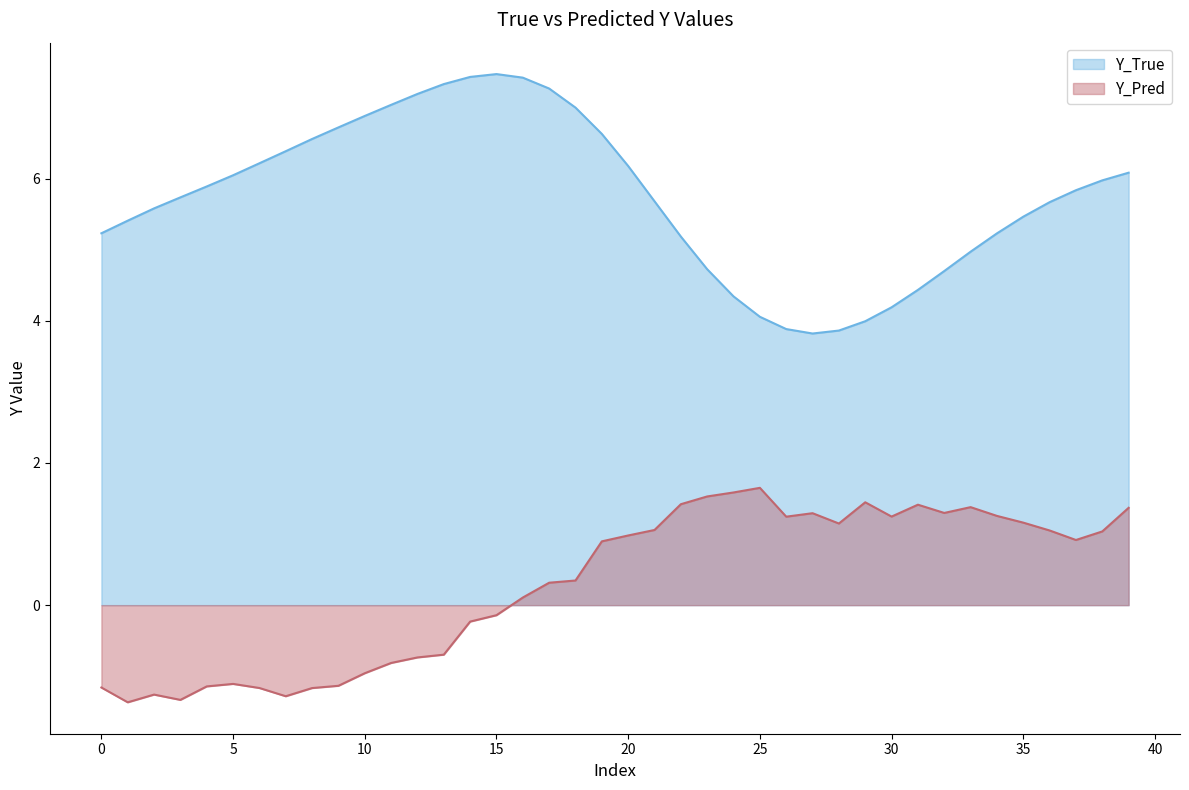

At which category does Y_Pred reach its first local peak?

2